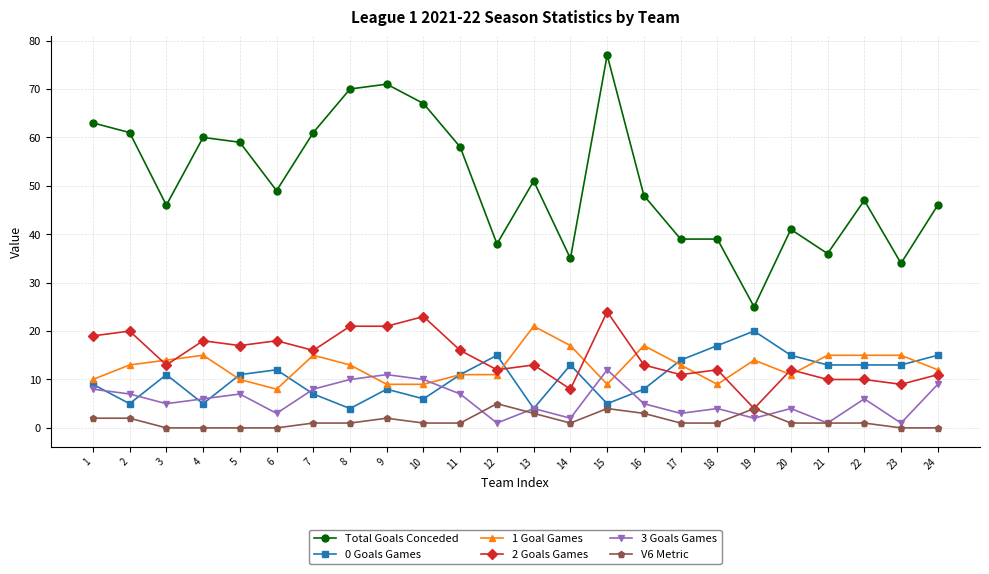

What is the total value across all series at 11?

104